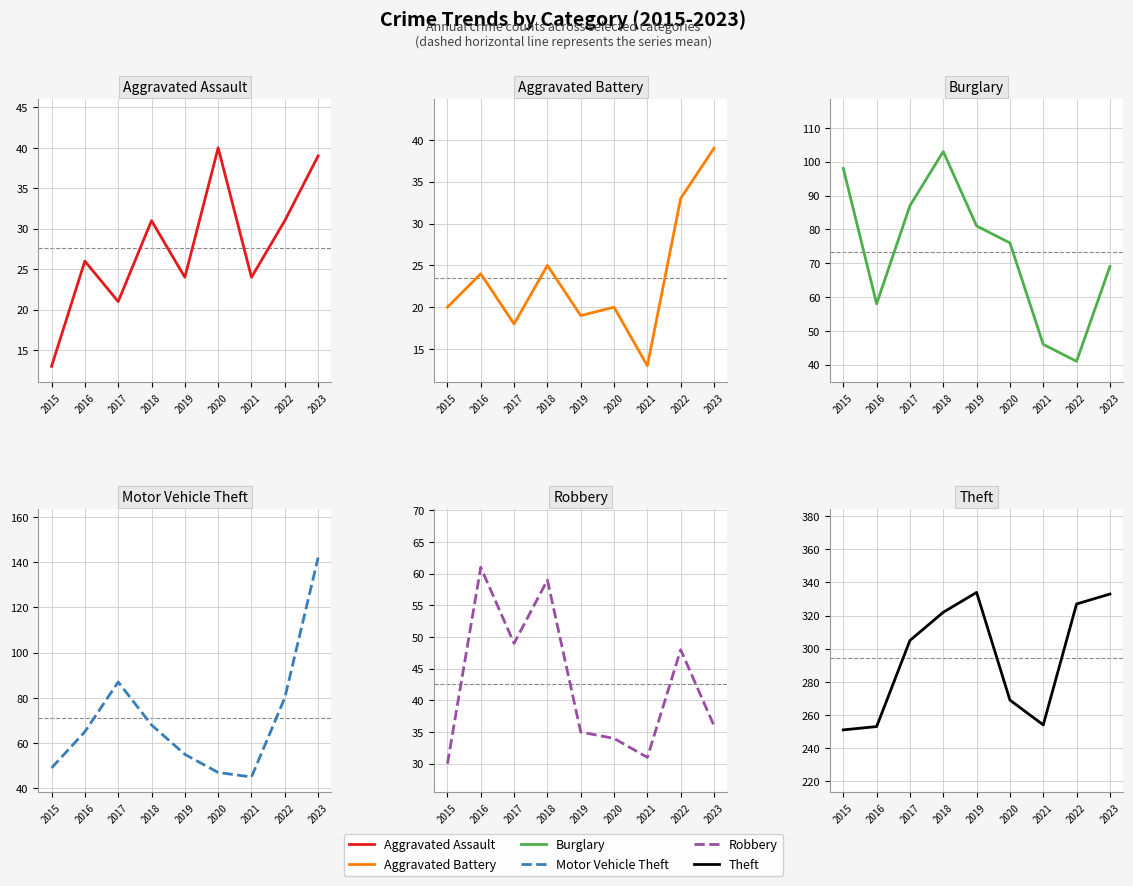

What is the total value across all series at 2021?

413